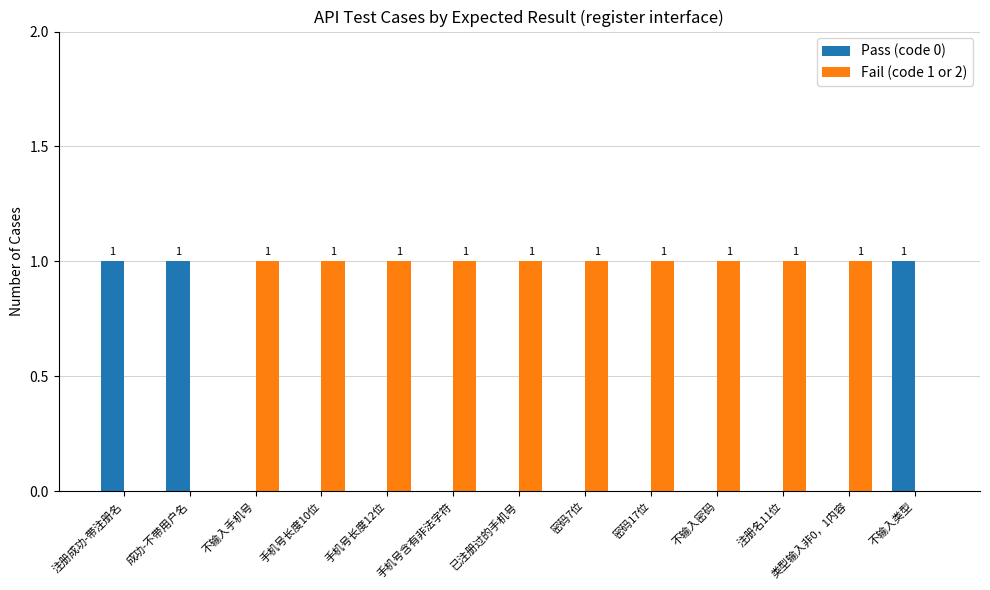

True or false: Fail (code 1 or 2) has a value of 1 at 密码7位.

True